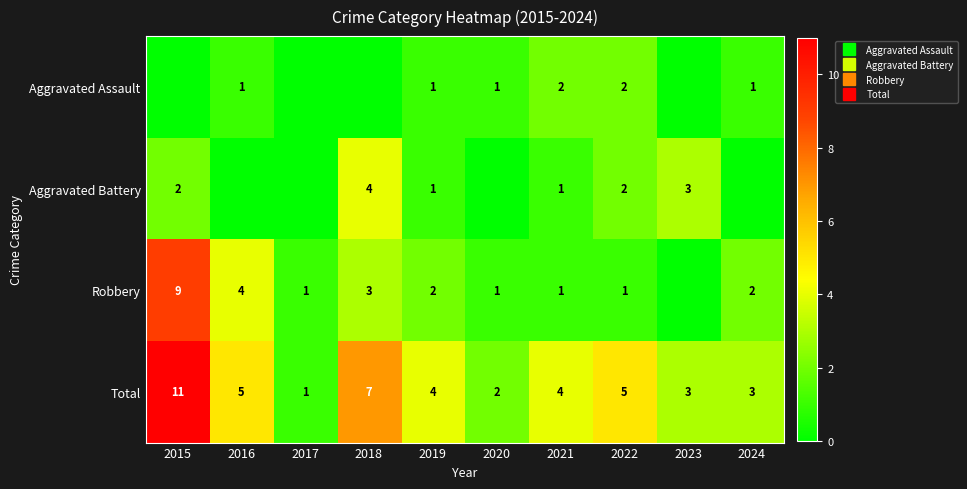

What is the difference between the maximum and minimum values in the Aggravated Battery series?

4